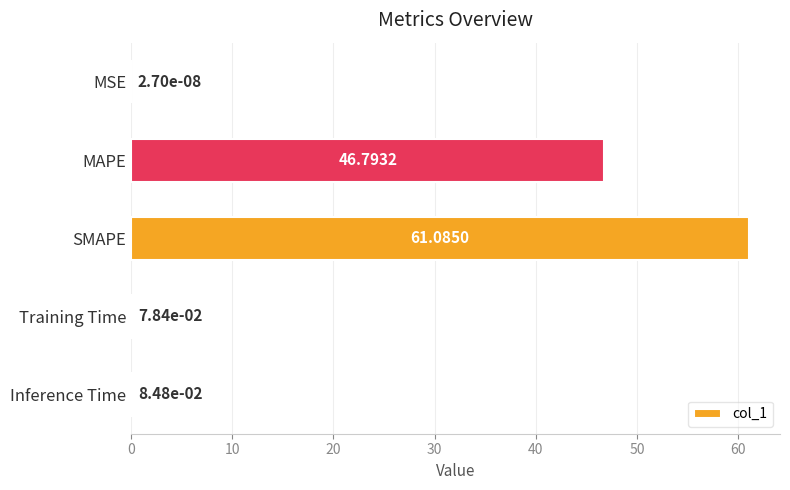

Which has a higher value, MAPE or SMAPE?

SMAPE